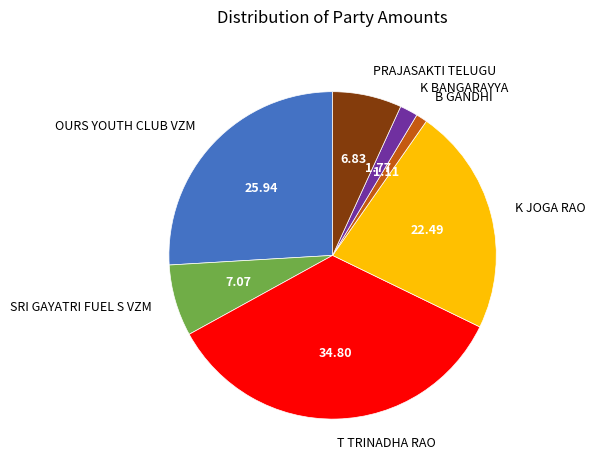

Is it true that T TRINADHA RAO is 35% of the pie?

True